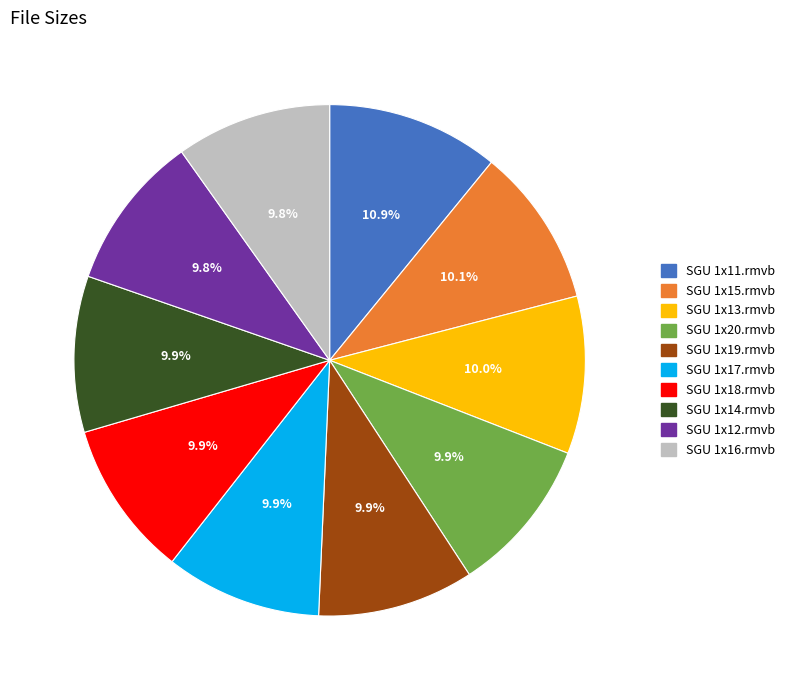

What is the total percentage of SGU 1x19.rmvb and SGU 1x20.rmvb?

19.8%